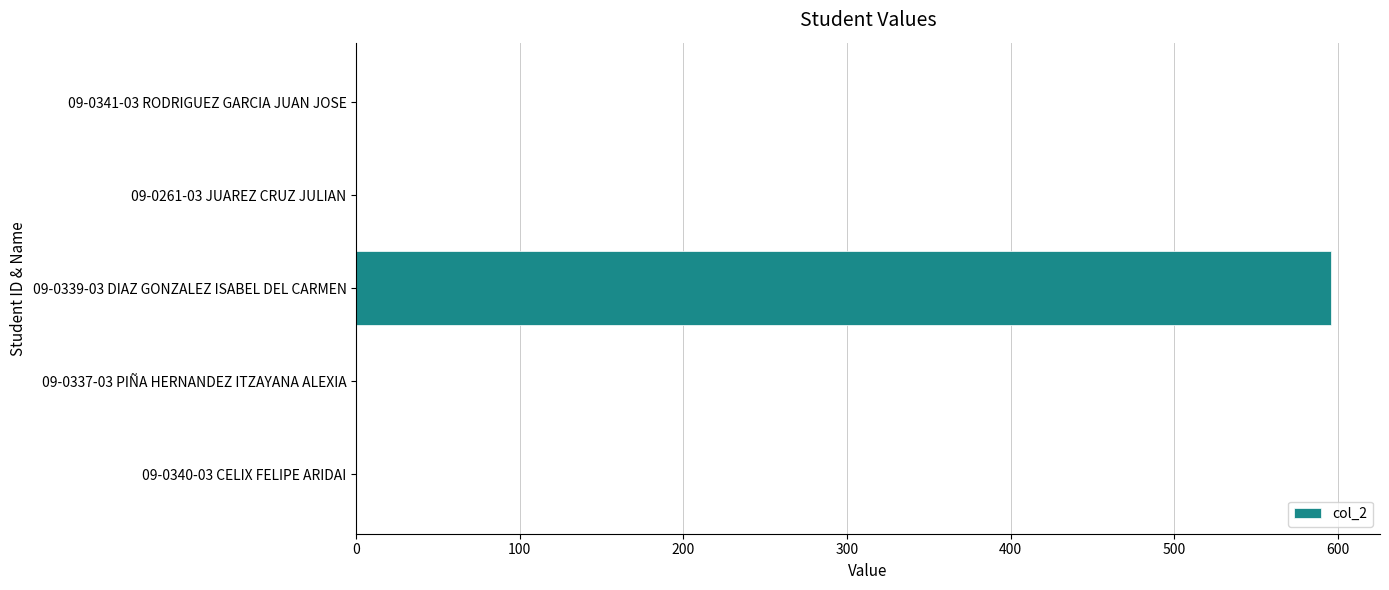

The value at 09-0261-03 JUAREZ CRUZ JULIAN is 366. True or false?

False